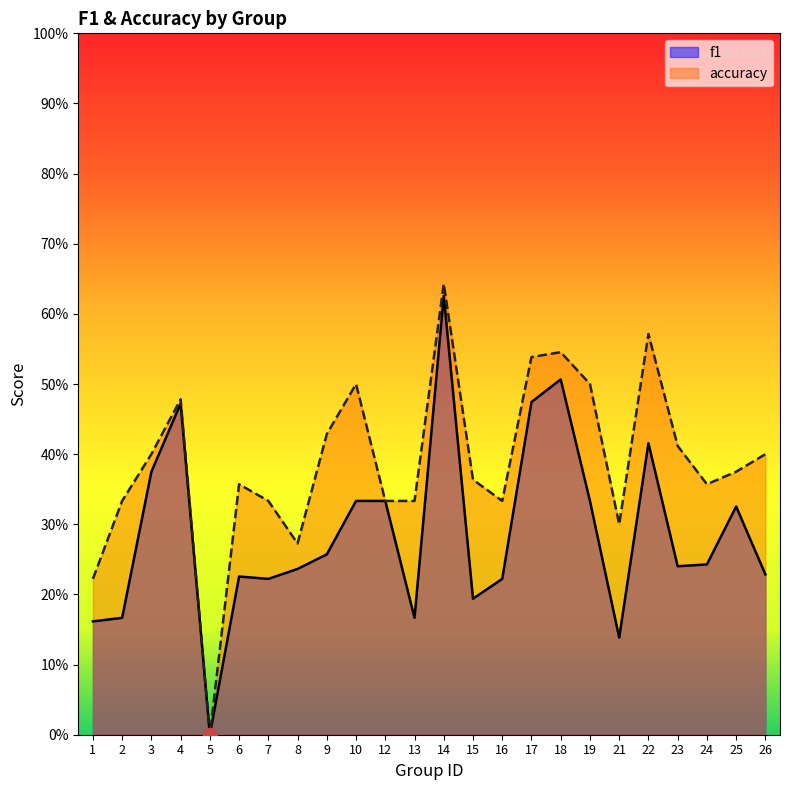

Between 2 and 24, which is larger?

24